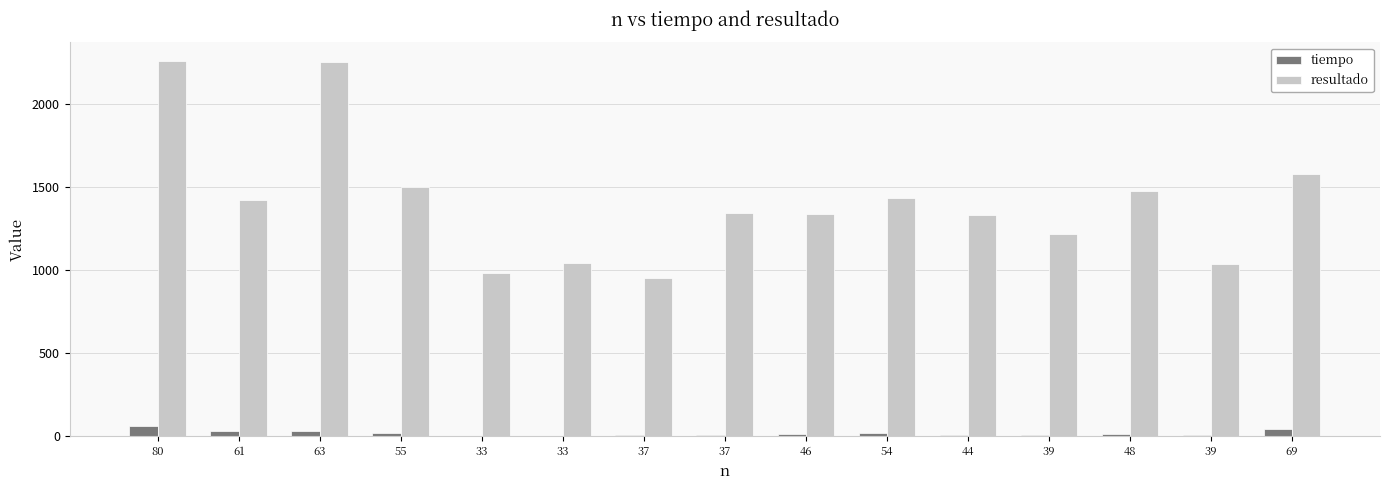

Rank the series by their maximum value, from highest to lowest.

resultado, tiempo